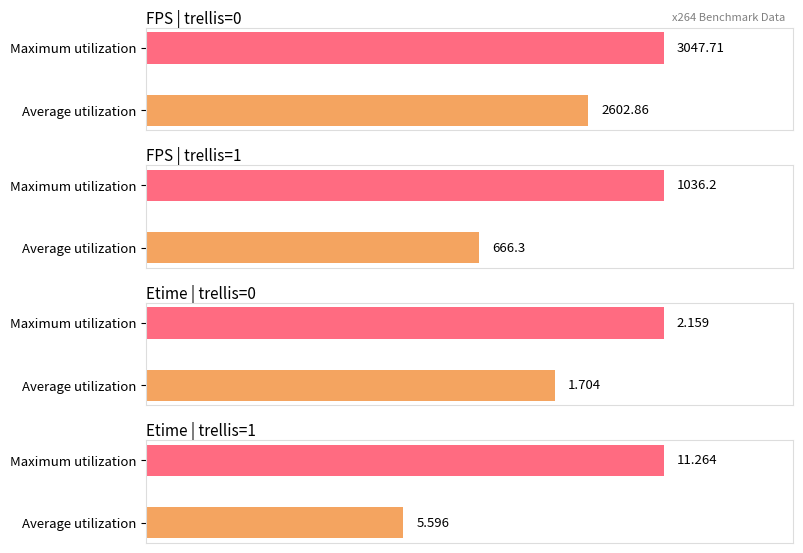

How many distinct data groups are displayed?

2